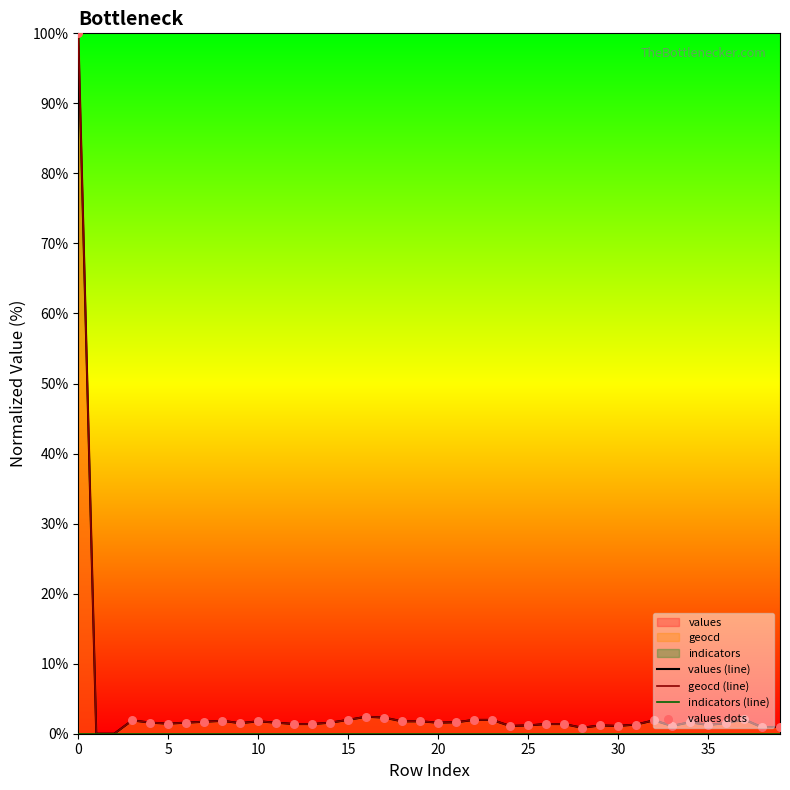

Which series reaches the minimum Y coordinate?

values